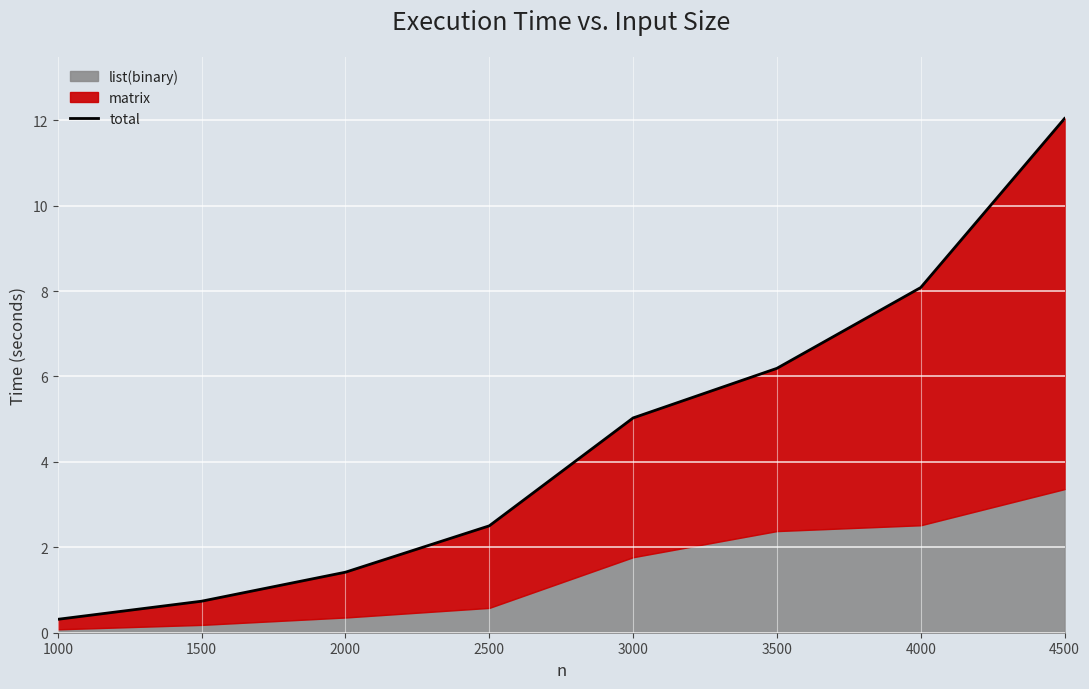

Rank the categories by value from lowest to highest.

1000, 1500, 2000, 2500, 3000, 3500, 4000, 4500